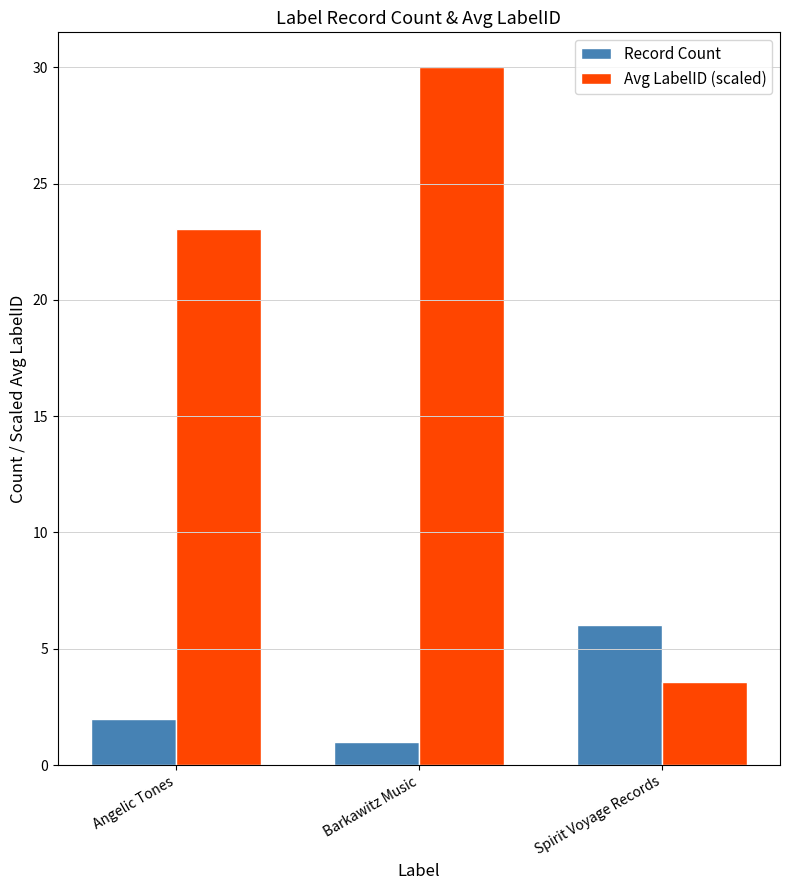

What is the average value of the Avg LabelID (scaled) series?

18.9